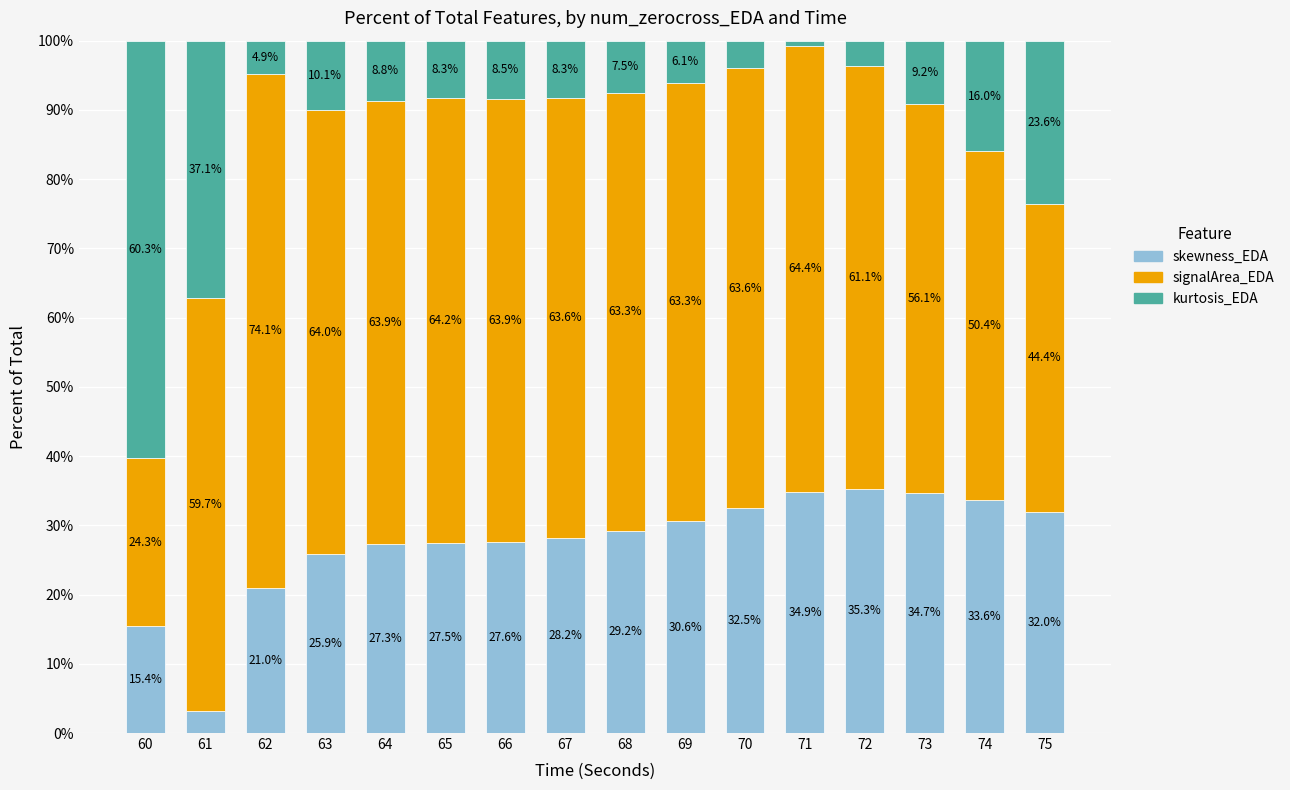

The skewness_EDA series shows 30.6 at 69. True or false?

True